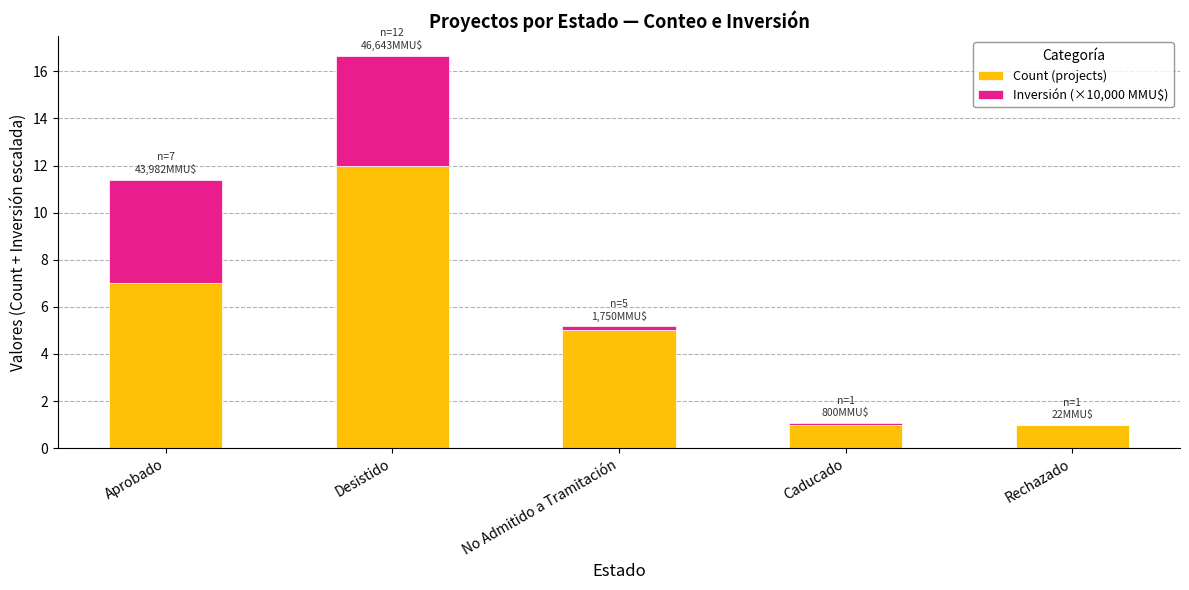

At which category is the sum across all series the highest?

Desistido